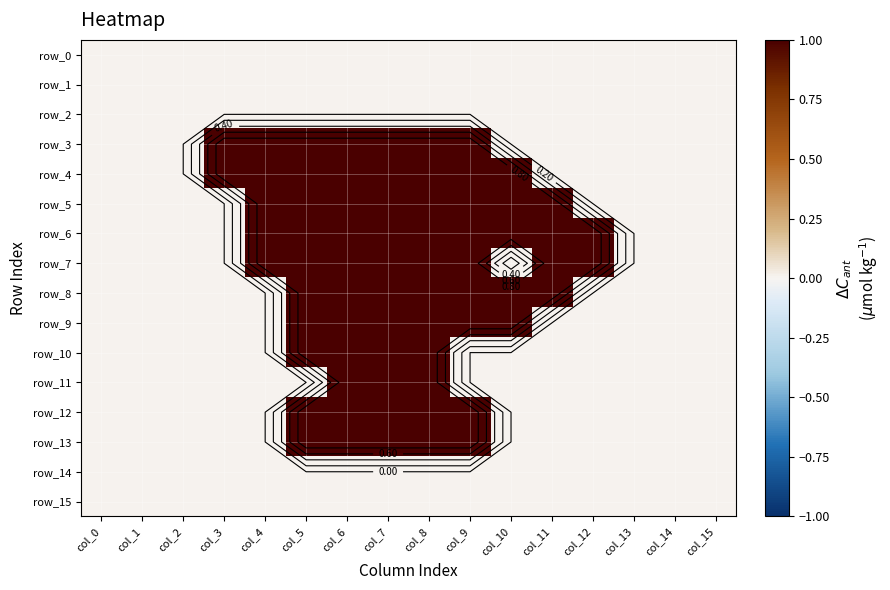

Reading left to right, list all the values displayed in this chart.

row_0: 0	0	0	0	0	0	0	0	0	0	0	0	0	0	0	0
row_1: 0	0	0	0	0	0	0	0	0	0	0	0	0	0	0	0
row_2: 0	0	0	0	0	0	0	0	0	0	0	0	0	0	0	0
row_3: 0	0	0	1	1	1	1	1	1	1	0	0	0	0	0	0
row_4: 0	0	0	1	1	1	1	1	1	1	1	0	0	0	0	0
row_5: 0	0	0	0	1	1	1	1	1	1	1	1	0	0	0	0
row_6: 0	0	0	0	1	1	1	1	1	1	1	1	1	0	0	0
row_7: 0	0	0	0	1	1	1	1	1	1	0	1	1	0	0	0
row_8: 0	0	0	0	0	1	1	1	1	1	1	1	0	0	0	0
row_9: 0	0	0	0	0	1	1	1	1	1	1	0	0	0	0	0
row_10: 0	0	0	0	0	1	1	1	1	0	0	0	0	0	0	0
row_11: 0	0	0	0	0	0	1	1	1	0	0	0	0	0	0	0
row_12: 0	0	0	0	0	1	1	1	1	1	0	0	0	0	0	0
row_13: 0	0	0	0	0	1	1	1	1	1	0	0	0	0	0	0
row_14: 0	0	0	0	0	0	0	0	0	0	0	0	0	0	0	0
row_15: 0	0	0	0	0	0	0	0	0	0	0	0	0	0	0	0